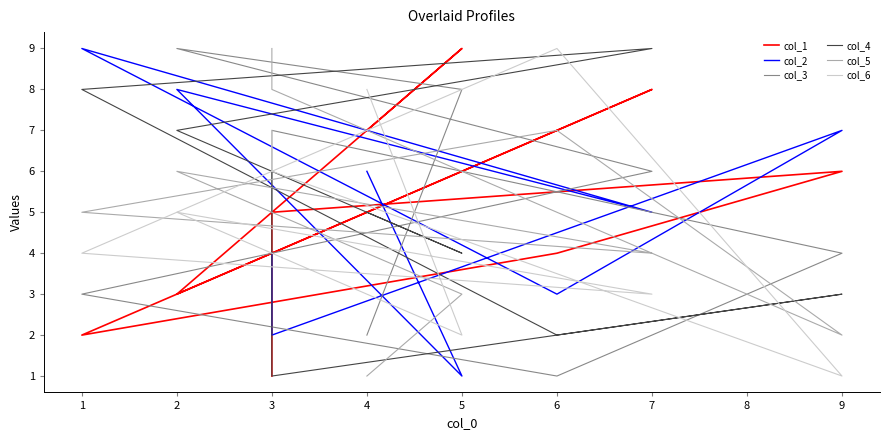

Is it true that col_4 equals 5 at 1?

False